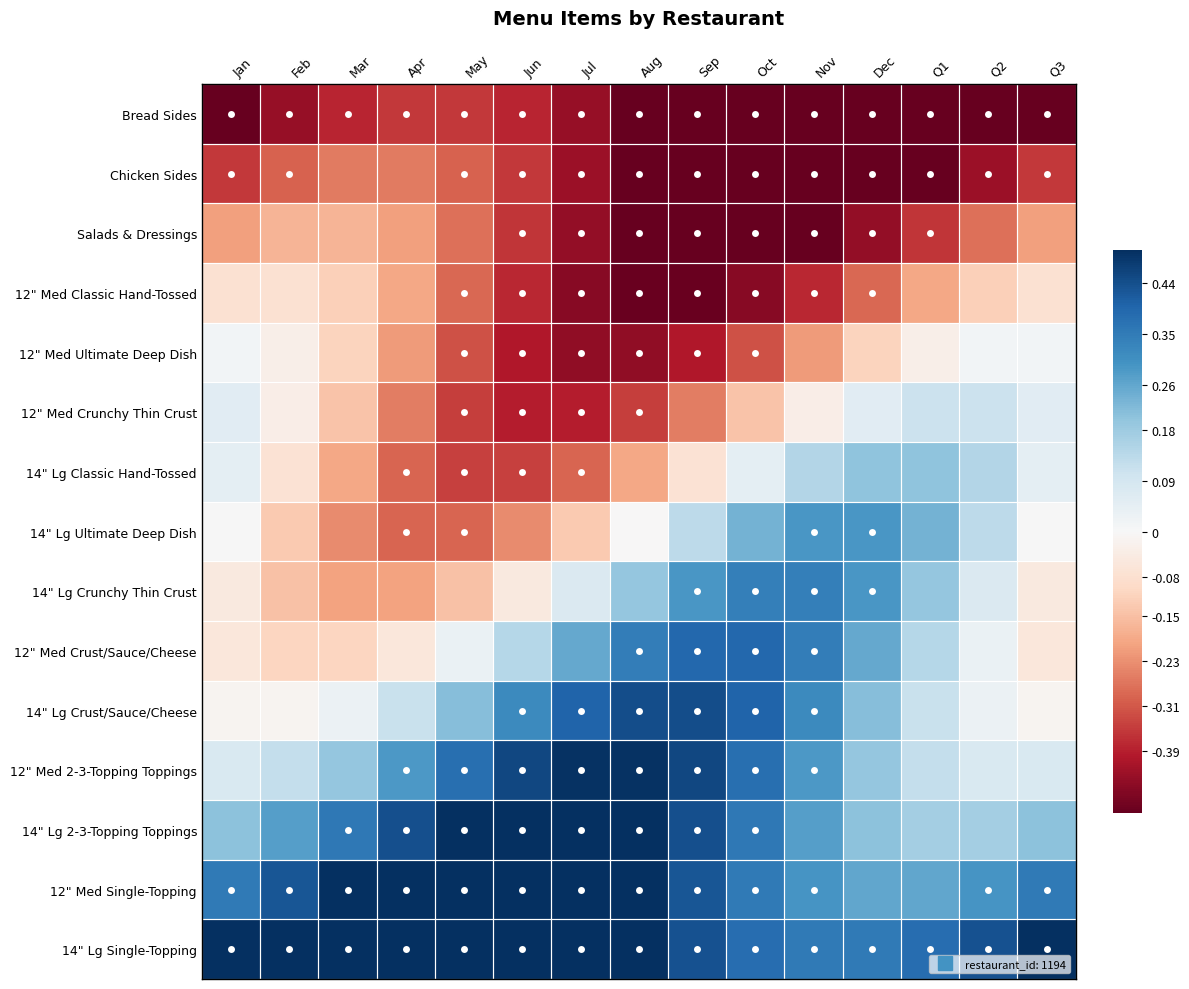

At Dec, list the series in order from largest to smallest.

14" Lg Single-Topping, 14" Lg Ultimate Deep Dish, 14" Lg Crunchy Thin Crust, 12" Med Single-Topping, 12" Med Crust/Sauce/Cheese, 14" Lg Crust/Sauce/Cheese, 14" Lg 2-3-Topping Toppings, 14" Lg Classic Hand-Tossed, 12" Med 2-3-Topping Toppings, 12" Med Crunchy Thin Crust, 12" Med Ultimate Deep Dish, 12" Med Classic Hand-Tossed, Salads & Dressings, Bread Sides, Chicken Sides